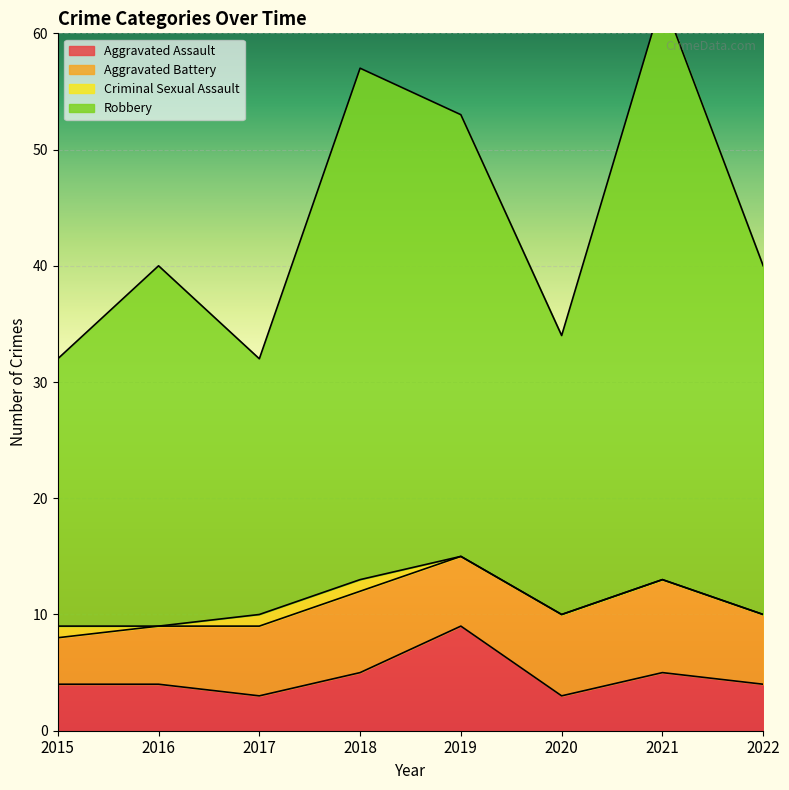

The Aggravated Assault series shows 4 at 2016. True or false?

True